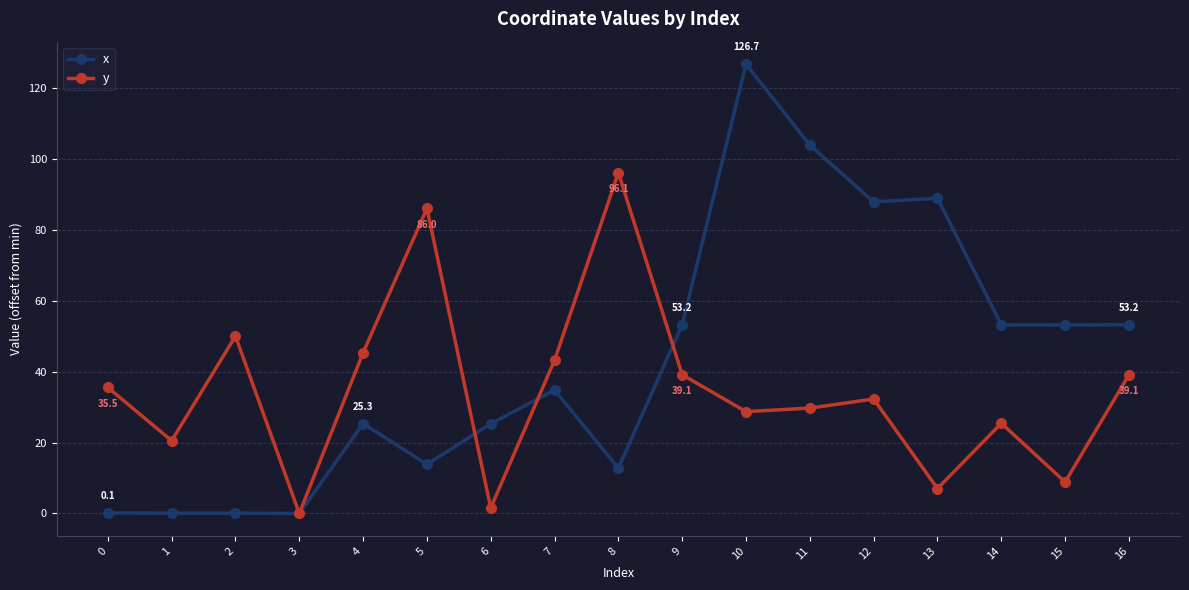

True or false: y has a value of -46.3 at 3.

False